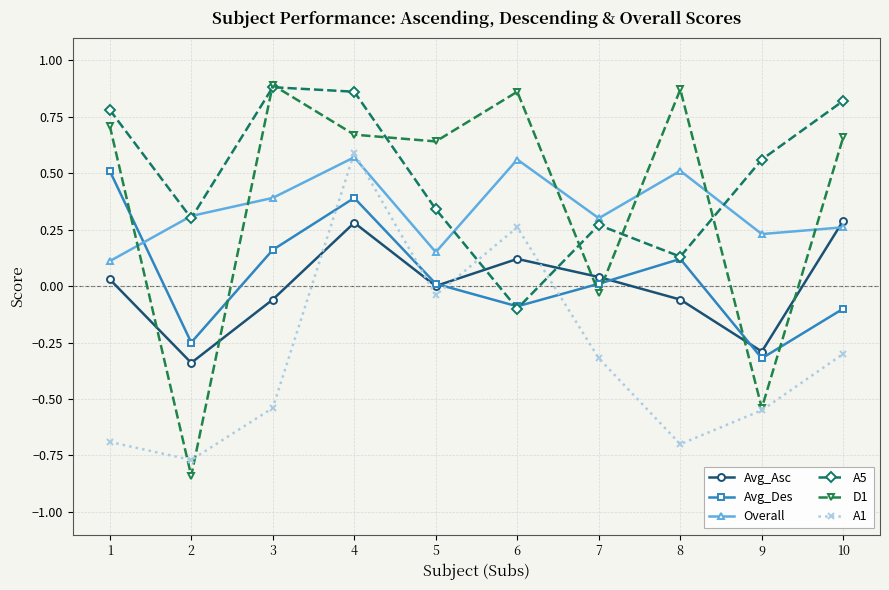

Which series has the largest total across all categories?

A5